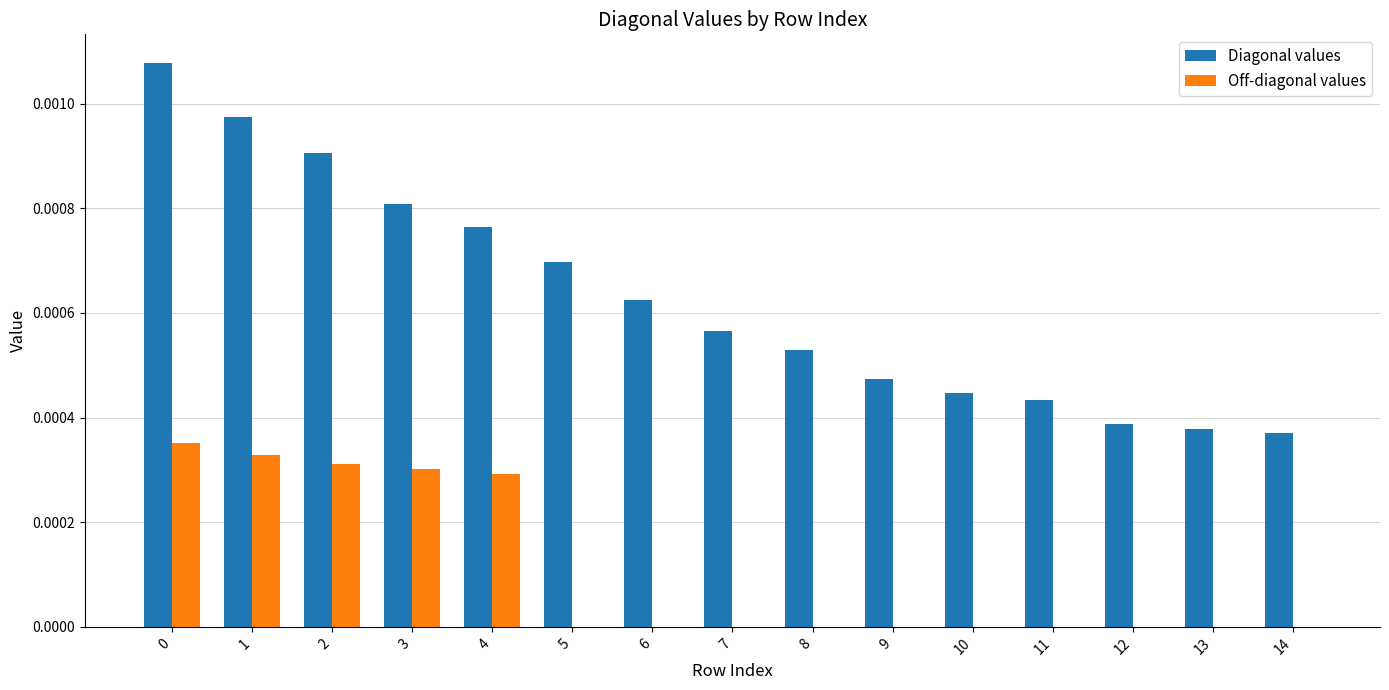

Which series has the largest total across all categories?

Diagonal values